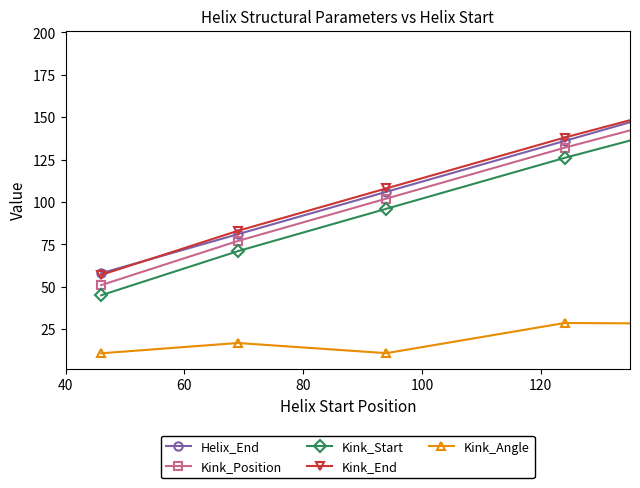

What is the average value of the Kink_Position series?

109.2